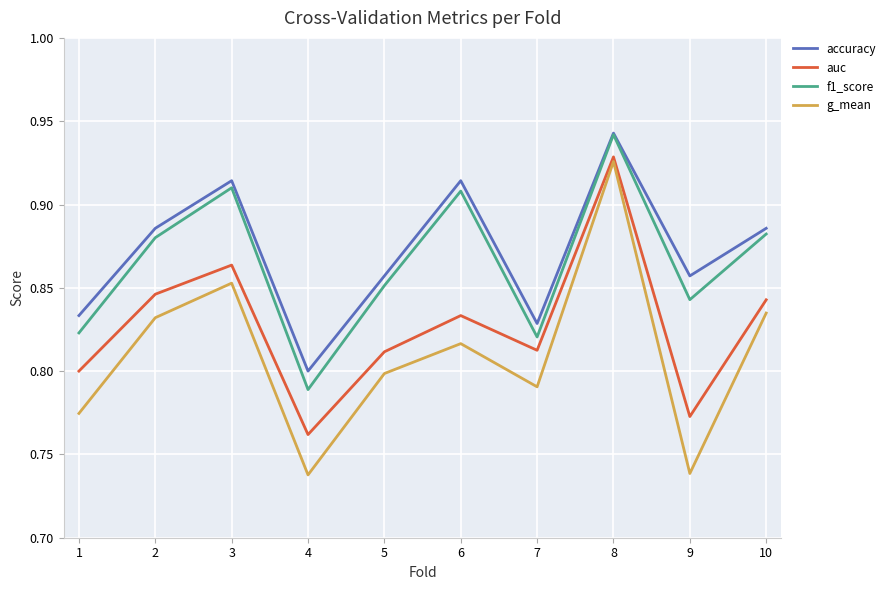

Where is accuracy nearest to the value 0?

4